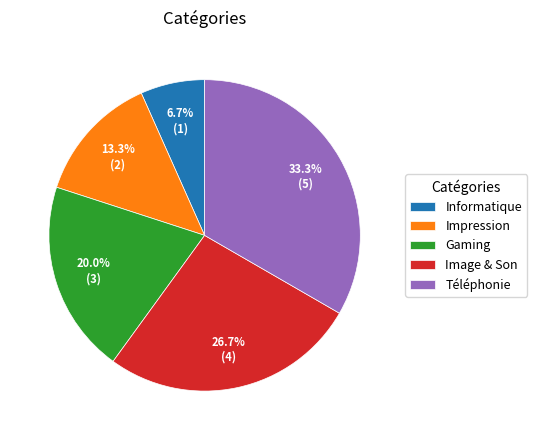

Count the number of slices in the pie.

5